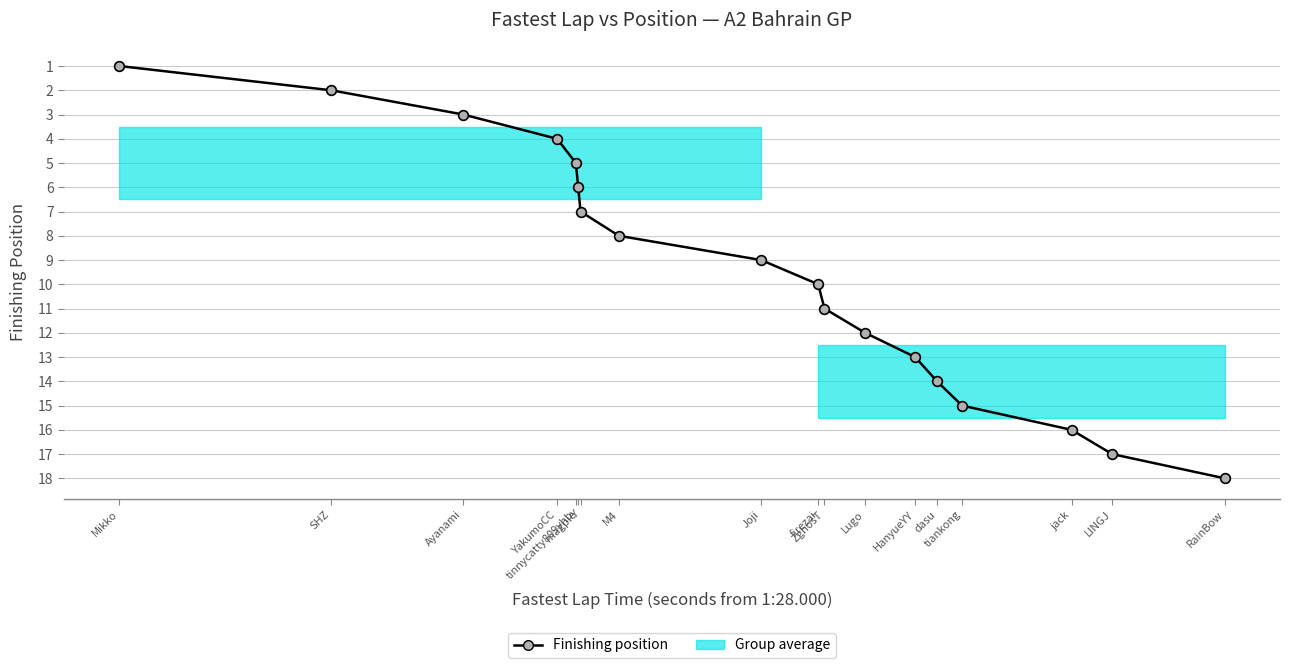

True or false: the data shows 5 at tiankong.

False